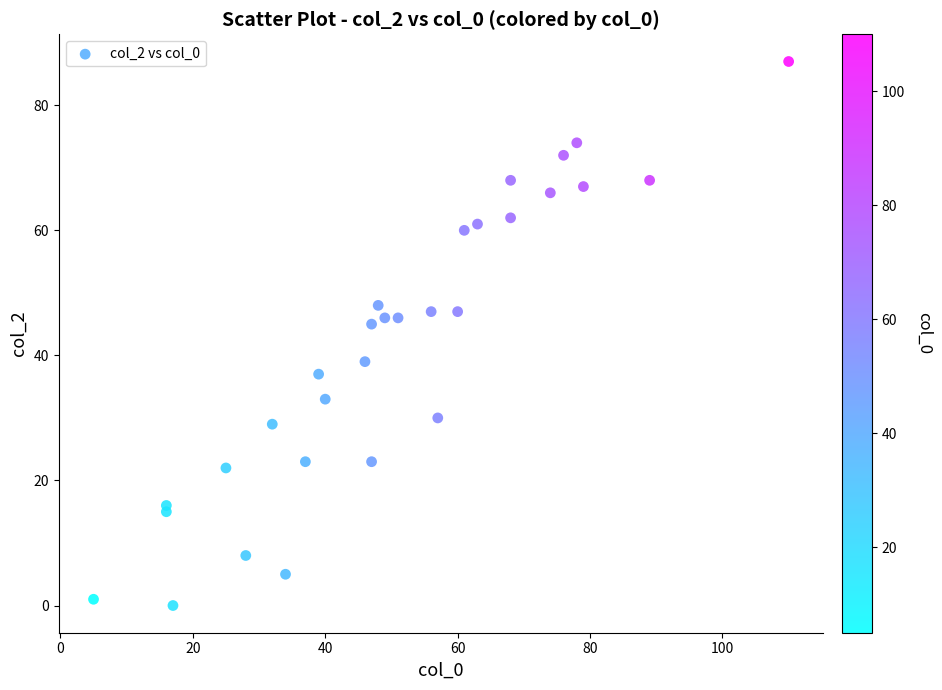

What is the range of X values (max minus min)?

105